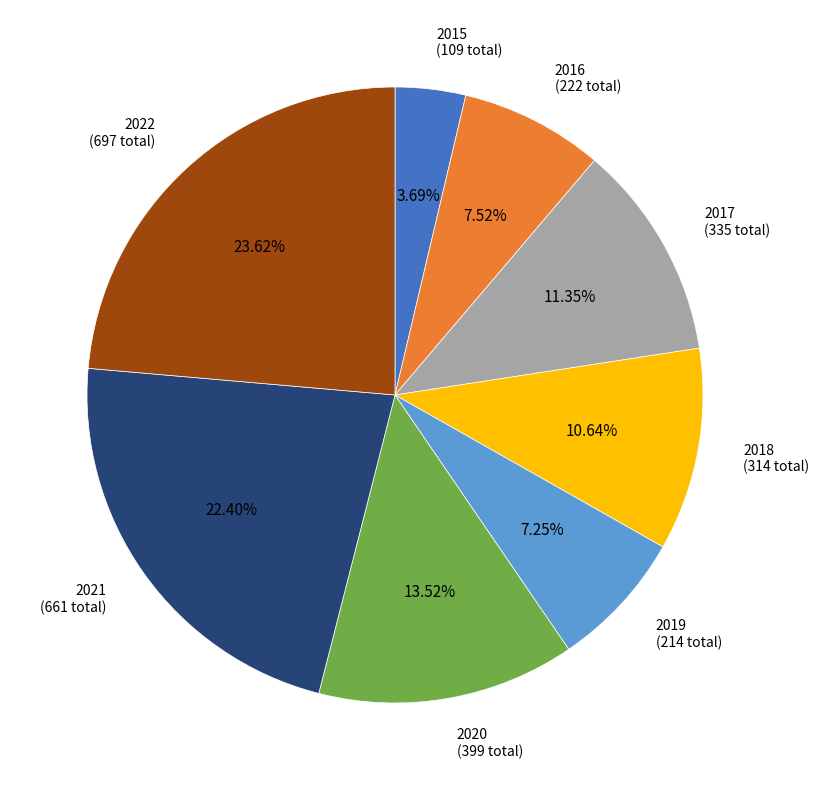

Does any single category account for the majority?

No